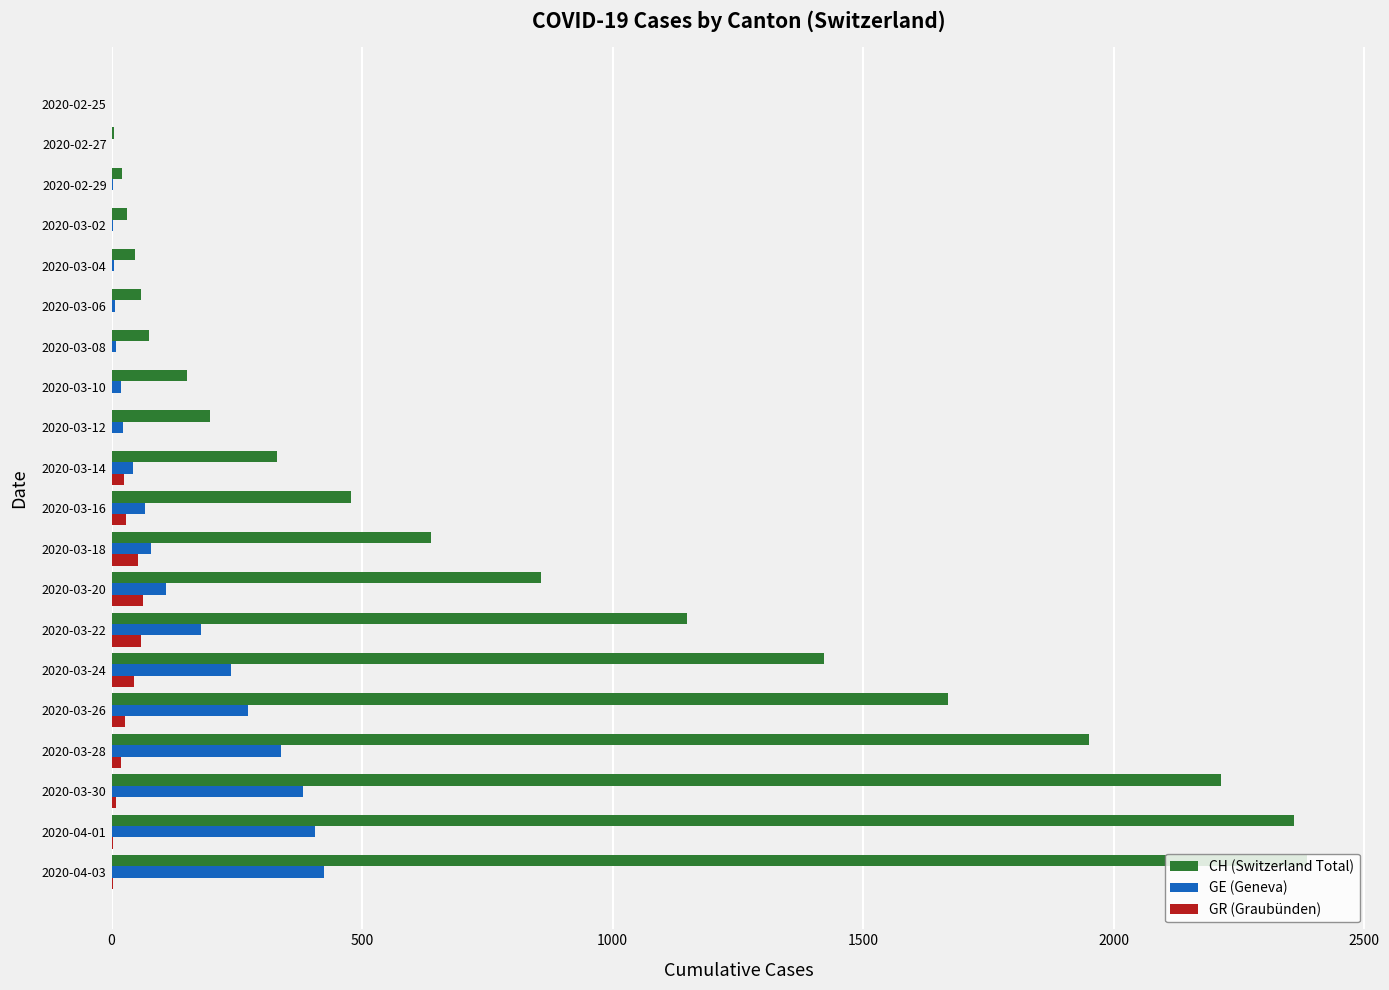

What is the sum of all GR (Graubünden) values?

330